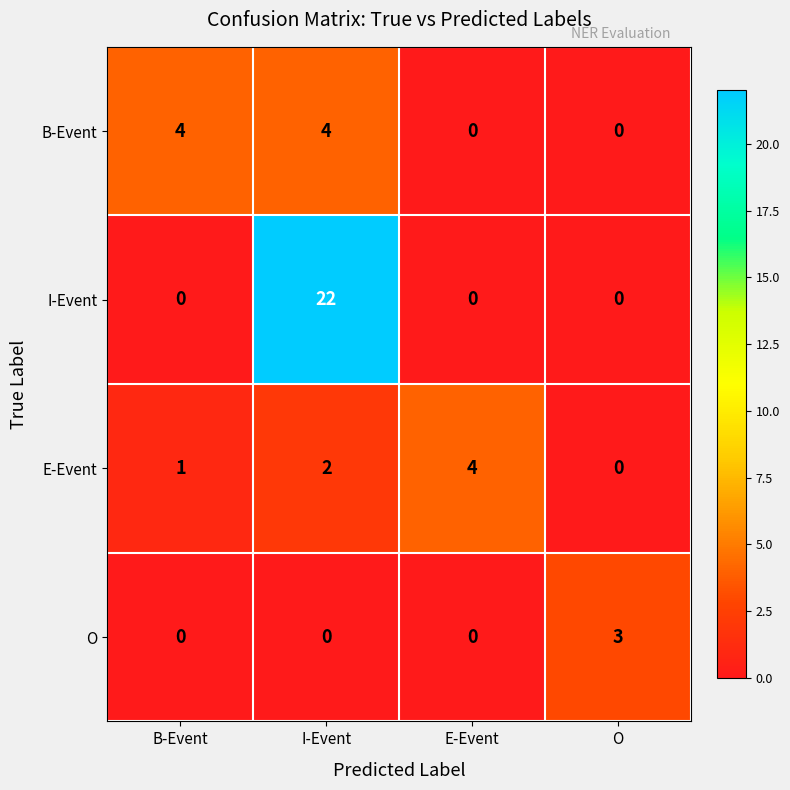

At how many categories does at least one series exceed 6?

1